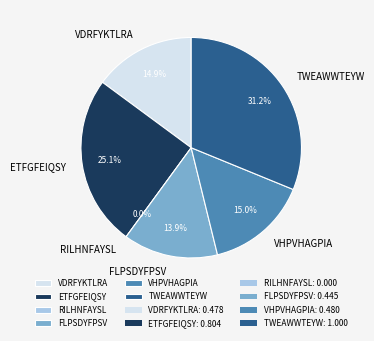

Is it true that ETFGFEIQSY is 35% of the pie?

False